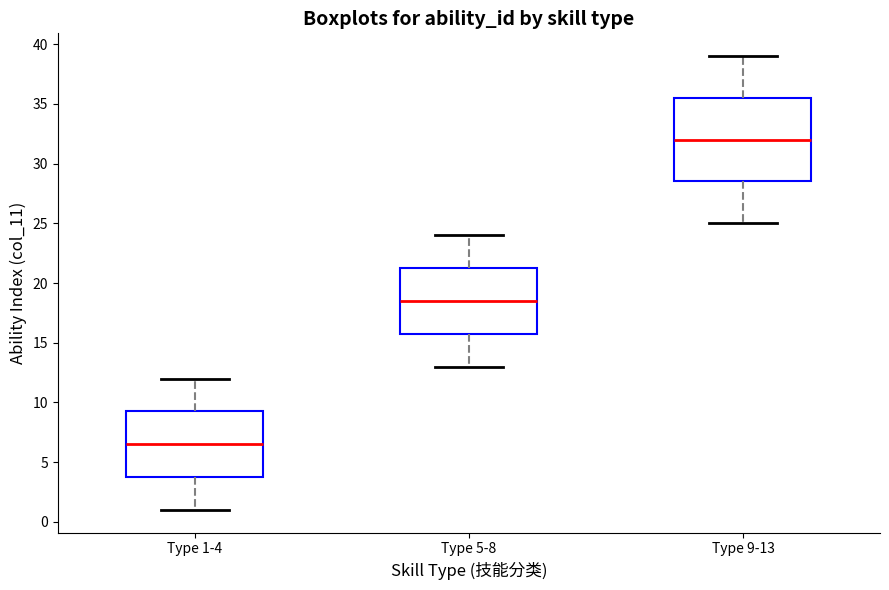

Reading left to right, transcribe this box plot: for each box, give where its median line is, the range the box spans, and where its two whiskers end, as read against the y-axis. The values are not printed on the chart, so give them approximately, as read against the axis.

Type 1-4: median 6.5, box 4.0 to 9.5, whiskers 1.0 to 12.0
Type 5-8: median 18.5, box 16.0 to 21.5, whiskers 13.0 to 24.0
Type 9-13: median 32.0, box 28.5 to 35.5, whiskers 25.0 to 39.0